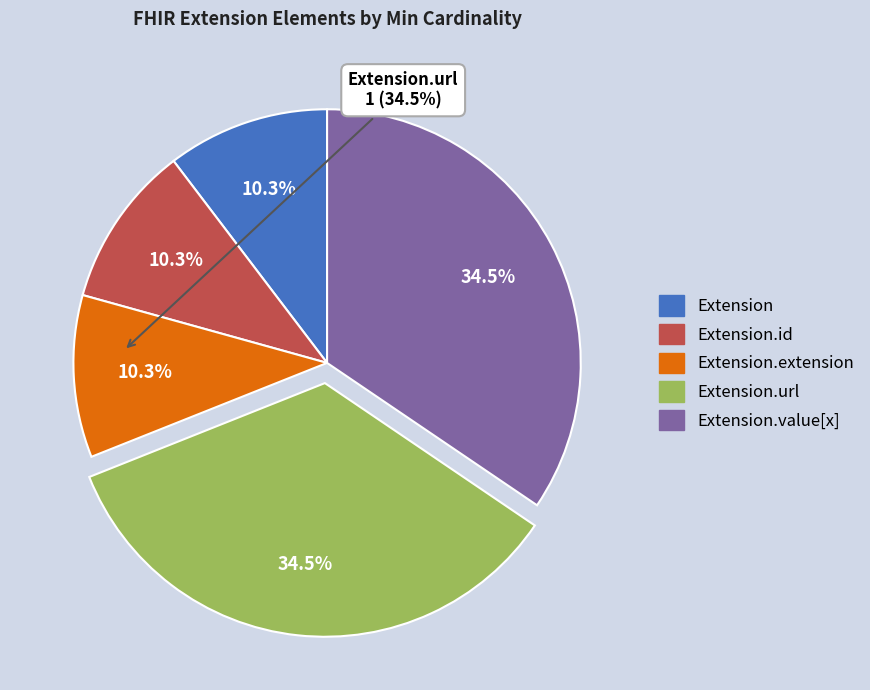

Is there any slice that represents more than half of the pie?

No